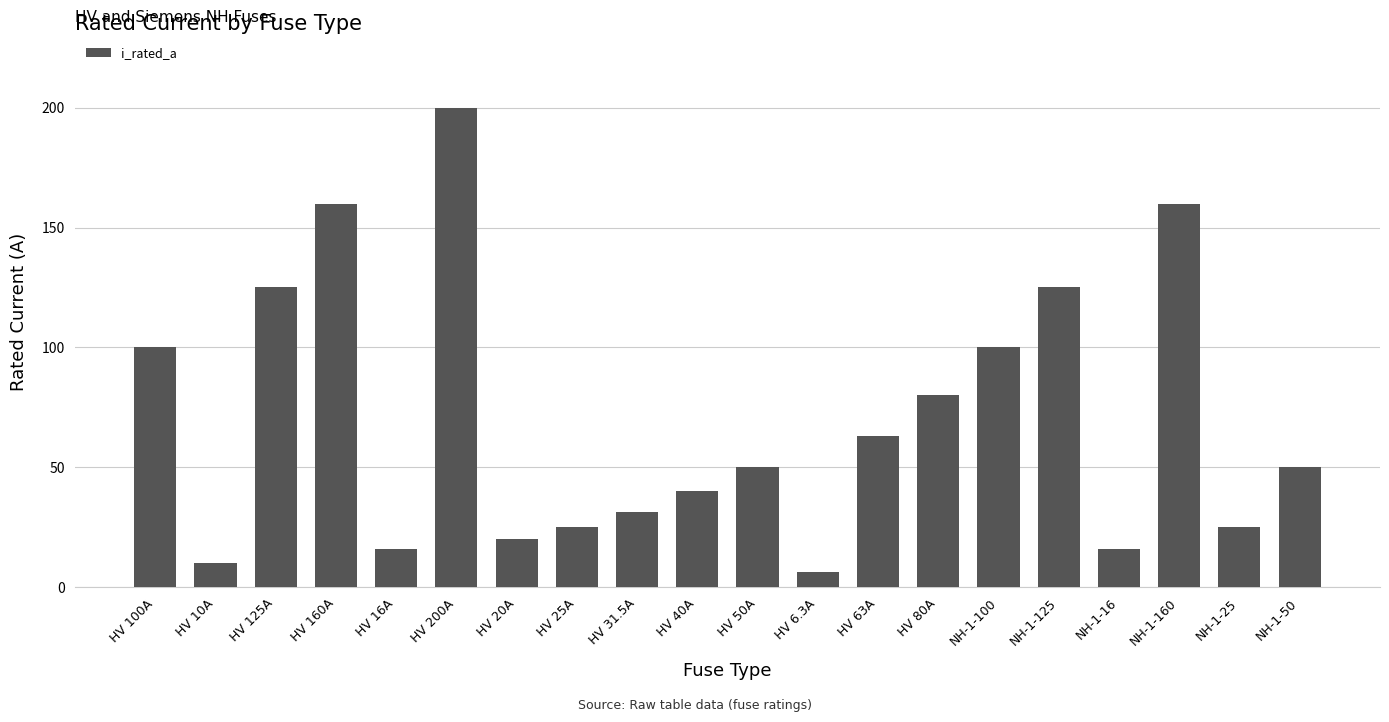

Which has a higher value, HV 31.5A or NH-1-125?

NH-1-125